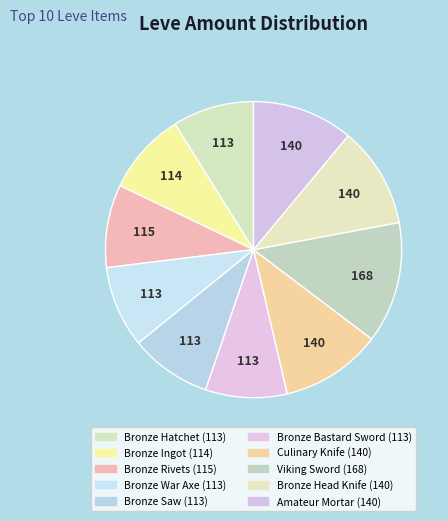

How many slices are in this pie chart?

10